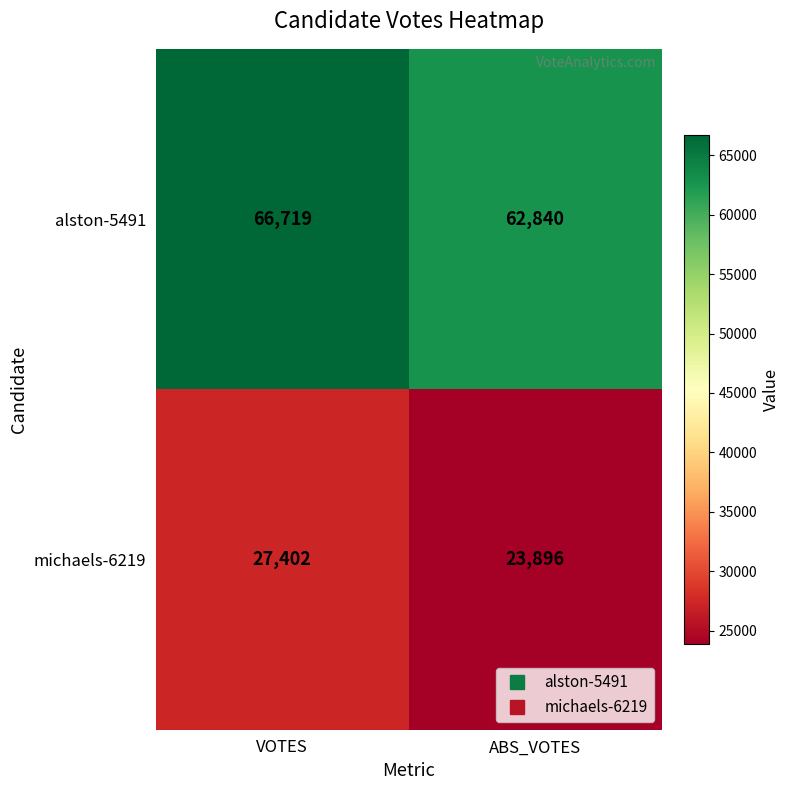

True or false: alston-5491 has a value of 66719 at VOTES.

True